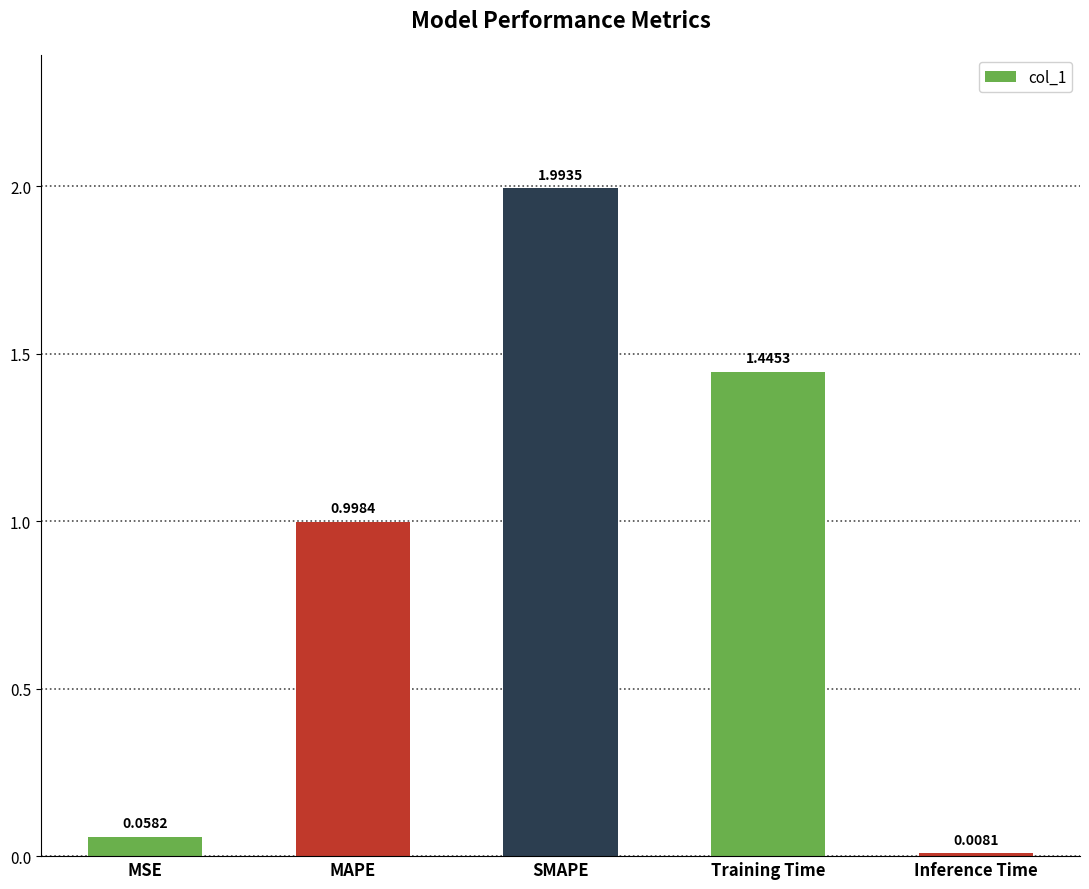

What is the label of the 2nd bar from the right?

Training Time